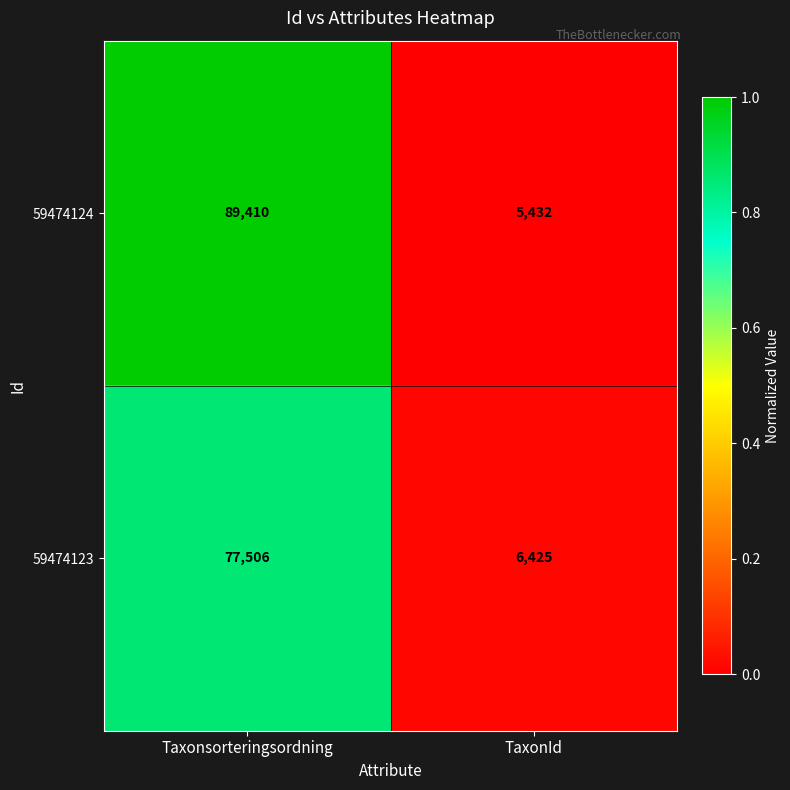

The value of 59474123 at Taxonsorteringsordning is 77506. True or false?

True